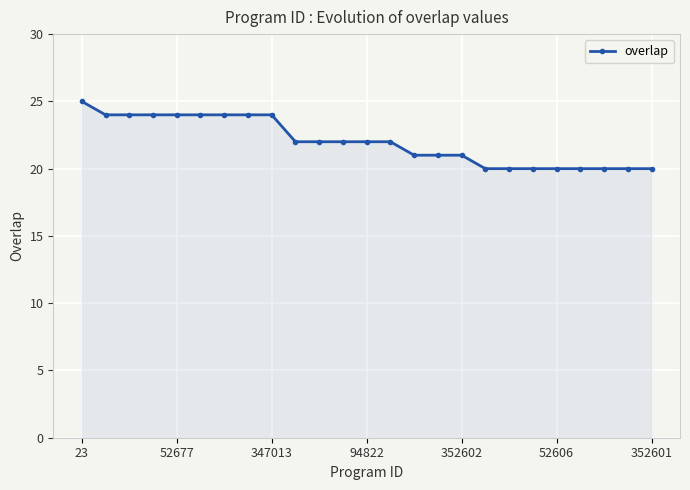

What is the difference between the second highest and minimum values?

4